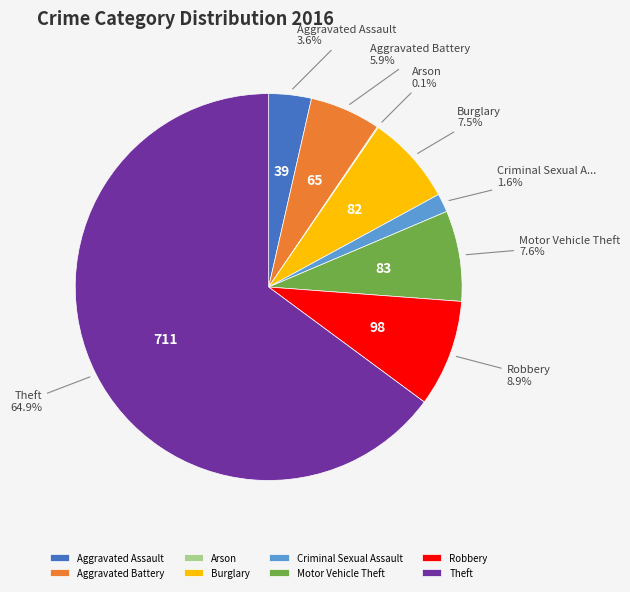

What percentage is NOT represented by Aggravated Assault?

96.4%